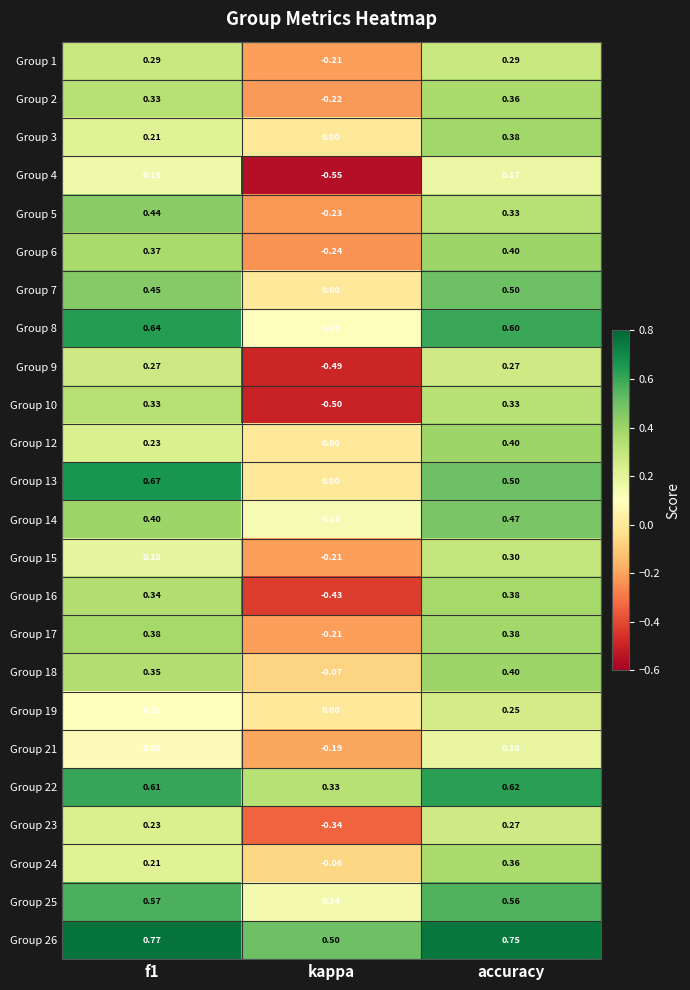

At which category does the chart reach its minimum across all series?

kappa